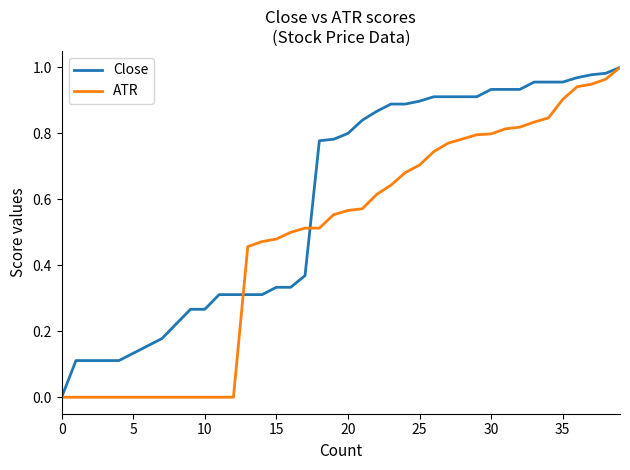

Which series has the largest total across all categories?

Close